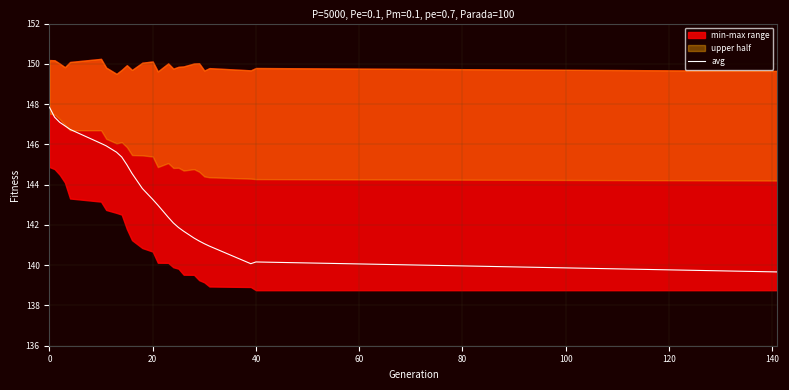

The value at 20 is 254.9. True or false?

False